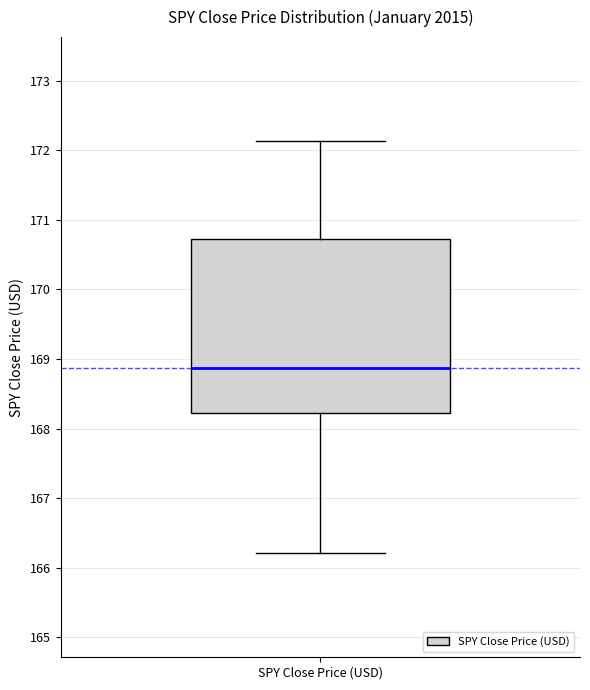

Transcribe this box plot: give where the median line is, the range the box spans, and where the two whiskers end, as read against the y-axis. The values are not printed on the chart, so give them approximately, as read against the axis.

median 168.9, box 168.2 to 170.7, whiskers 166.2 to 172.1